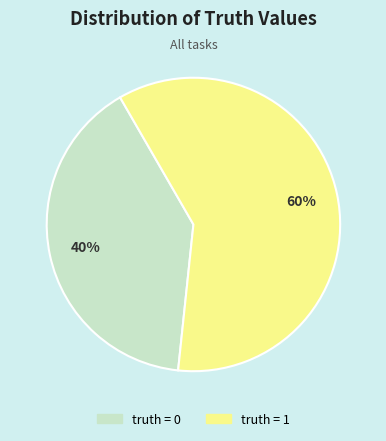

To the nearest percent, what is the difference between the truth = 1 and truth = 0 slice percentages?

20%